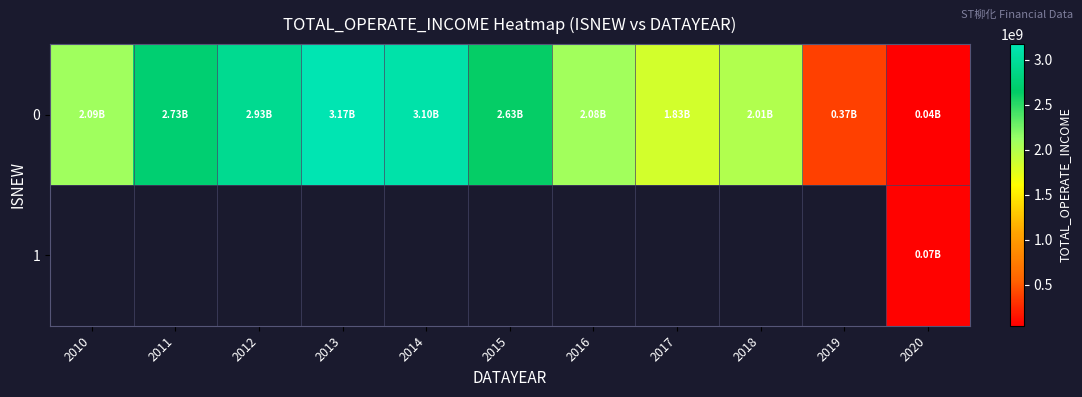

True or false: 0 has a value of 3172571962.3 at 2013.

True